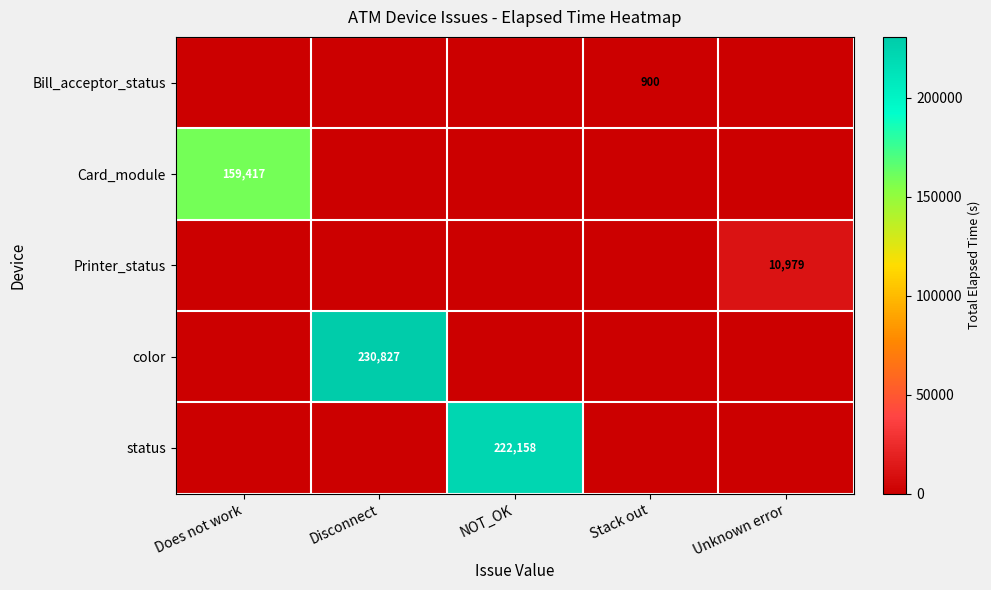

Is it true that Bill_acceptor_status equals 494 at Stack out?

False